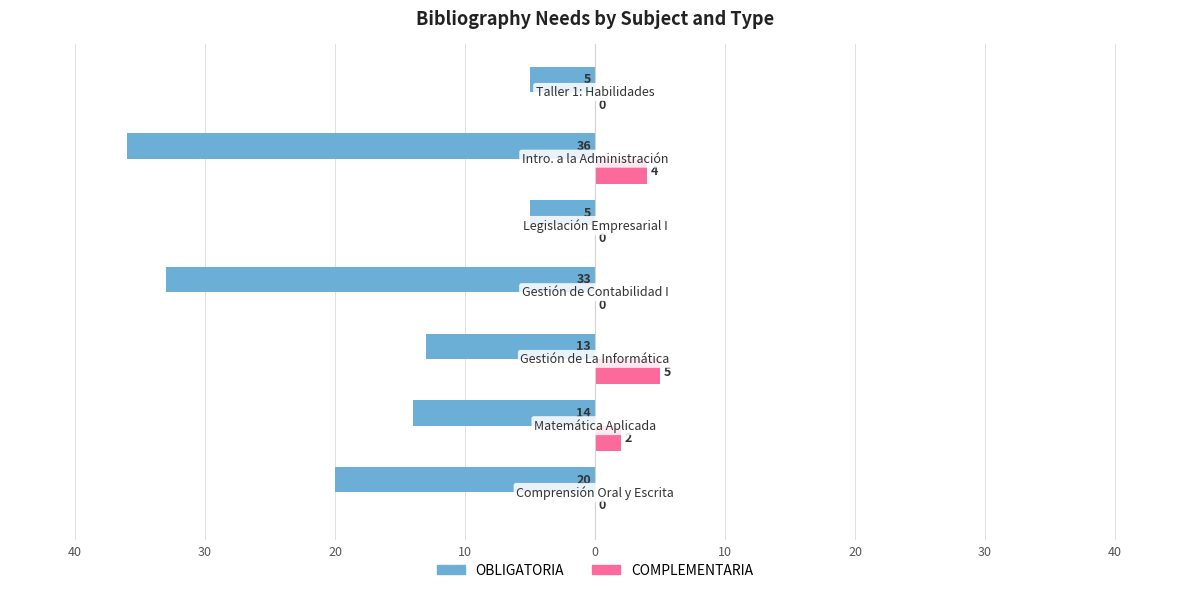

What are all the series names shown in the legend?

OBLIGATORIA, COMPLEMENTARIA